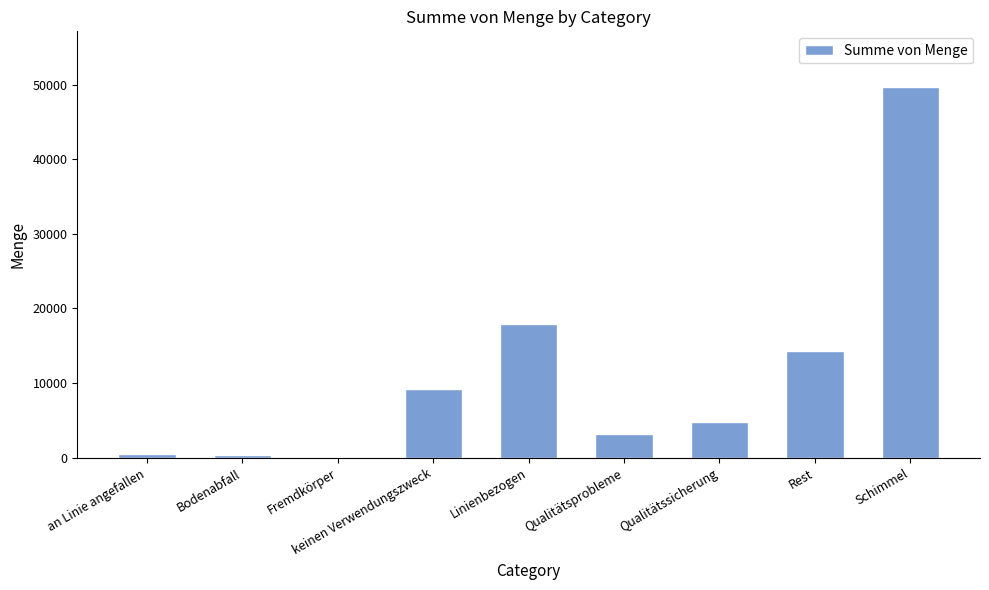

At which label is the value closest to 24894?

Linienbezogen